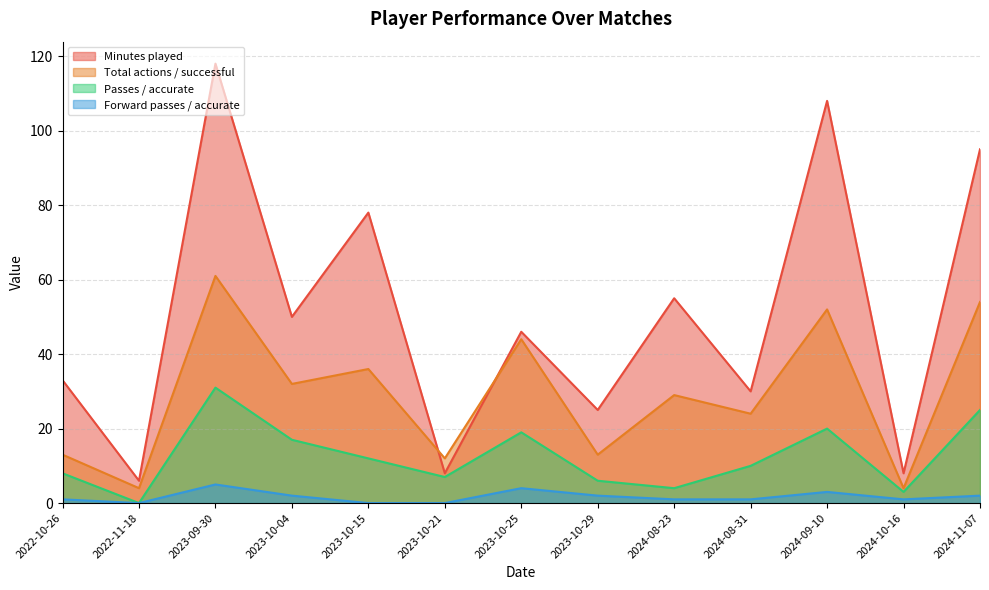

In Total actions / successful, how many points are lower than both neighbors (excluding endpoints)?

6